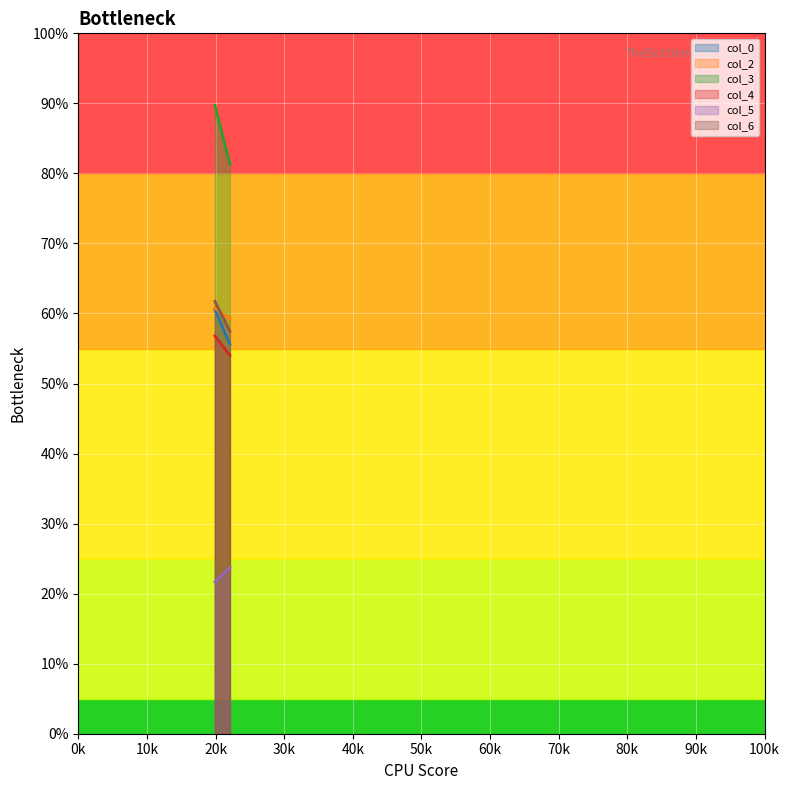

The value of col_6 at 2 is 57.4. True or false?

True